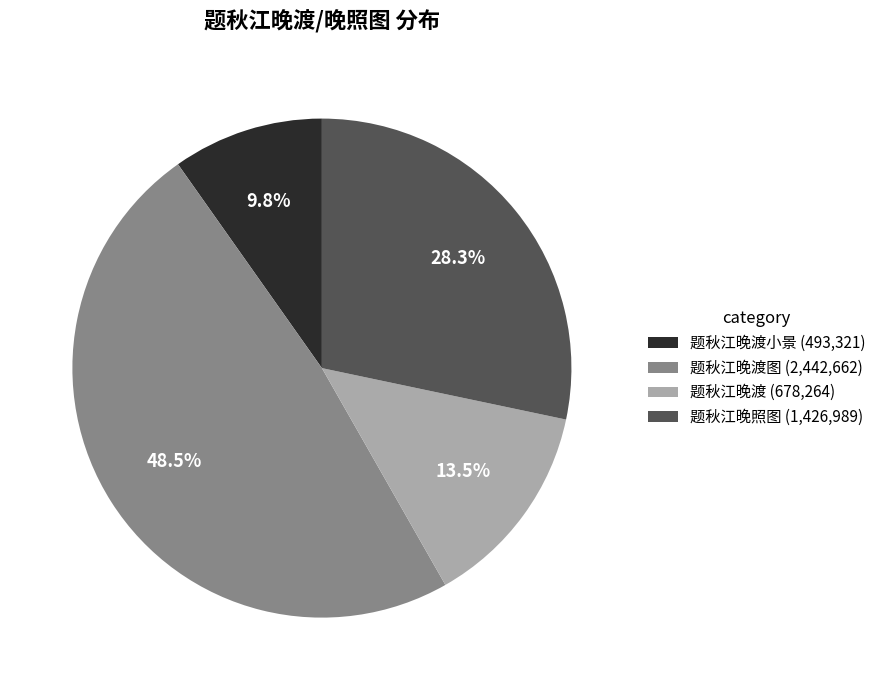

Does any single category account for the majority?

No